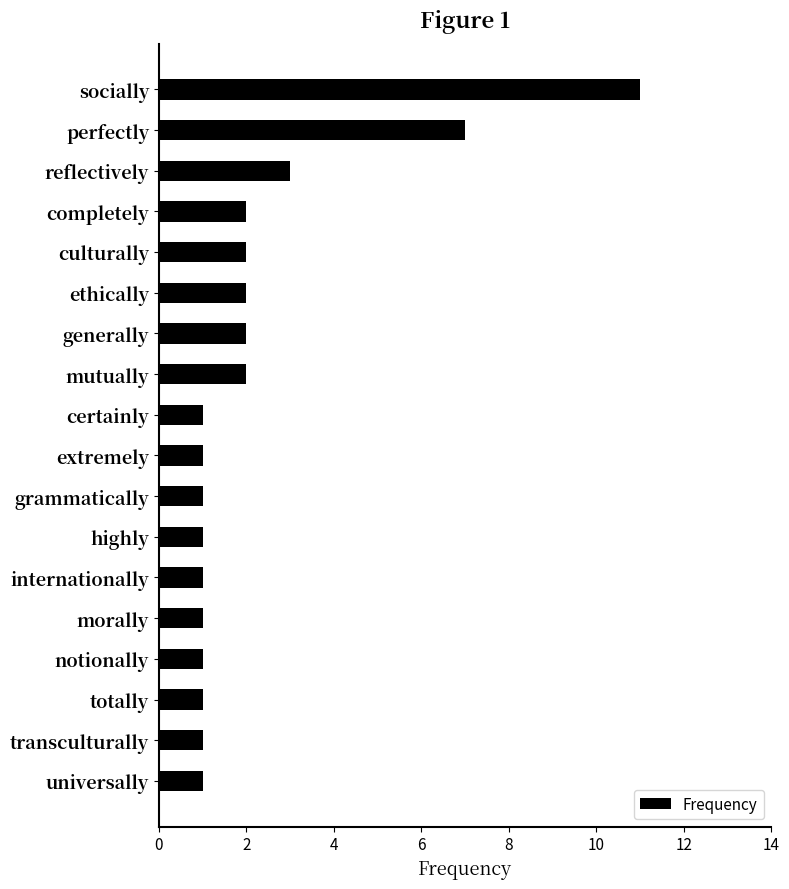

What is the greatest value displayed?

11